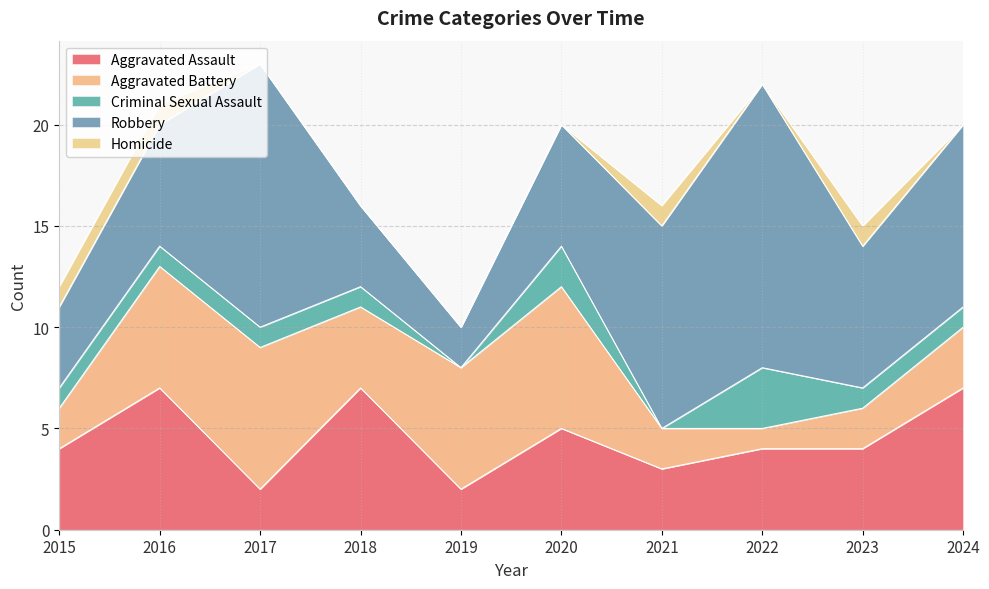

Count the number of categories in the chart.

10